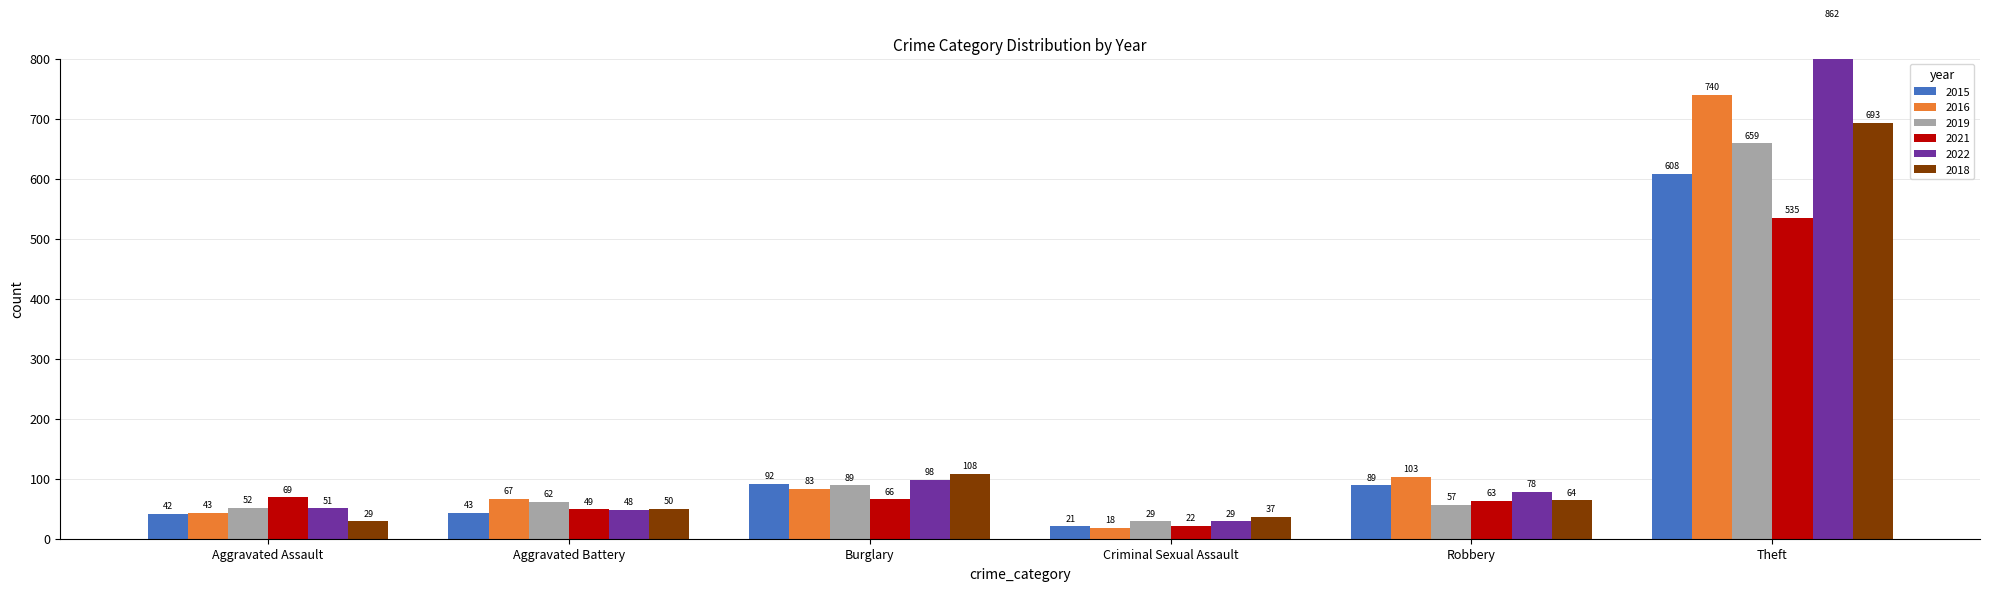

Is it true that 2021 equals 66 at Burglary?

True